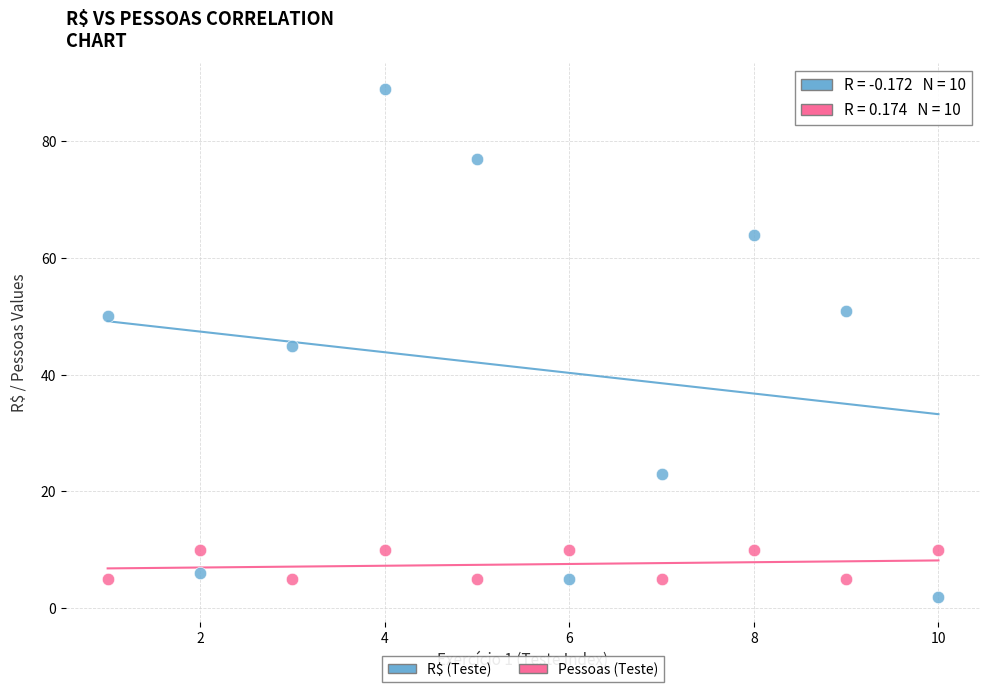

What are all the series names shown in the legend?

R$ (Teste), Pessoas (Teste)